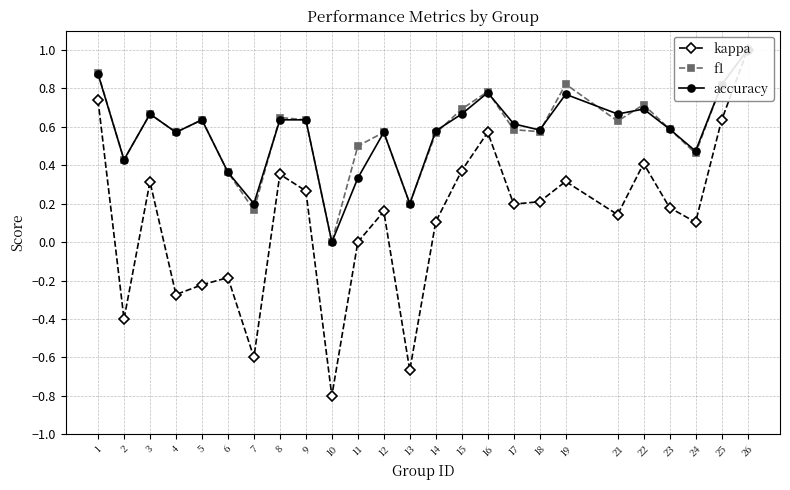

Reading left to right, extract all data points from this chart.

kappa: 1=0.7	2=-0.4	3=0.3	4=-0.3	5=-0.2	6=-0.2	7=-0.6	8=0.4	9=0.3	10=-0.8	11=0.0	12=0.2	13=-0.7	14=0.1	15=0.4	16=0.6	17=0.2	18=0.2	19=0.3	21=0.1	22=0.4	23=0.2	24=0.1	25=0.6	26=1.0
f1: 1=0.9	2=0.4	3=0.7	4=0.6	5=0.6	6=0.4	7=0.2	8=0.6	9=0.6	10=0.0	11=0.5	12=0.6	13=0.2	14=0.6	15=0.7	16=0.8	17=0.6	18=0.6	19=0.8	21=0.6	22=0.7	23=0.6	24=0.5	25=0.8	26=1.0
accuracy: 1=0.9	2=0.4	3=0.7	4=0.6	5=0.6	6=0.4	7=0.2	8=0.6	9=0.6	10=0.0	11=0.3	12=0.6	13=0.2	14=0.6	15=0.7	16=0.8	17=0.6	18=0.6	19=0.8	21=0.7	22=0.7	23=0.6	24=0.5	25=0.8	26=1.0